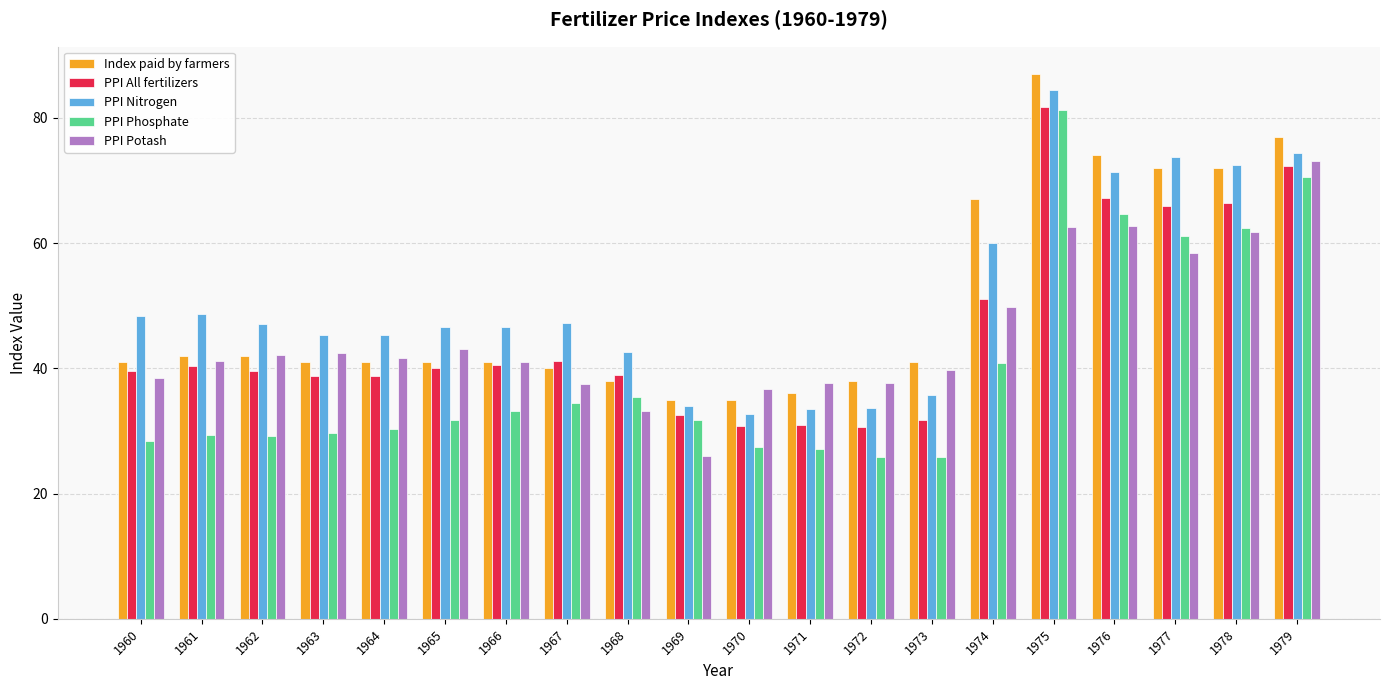

What is the sum of the Index paid by farmers values at 1962 and 1978?

114.0